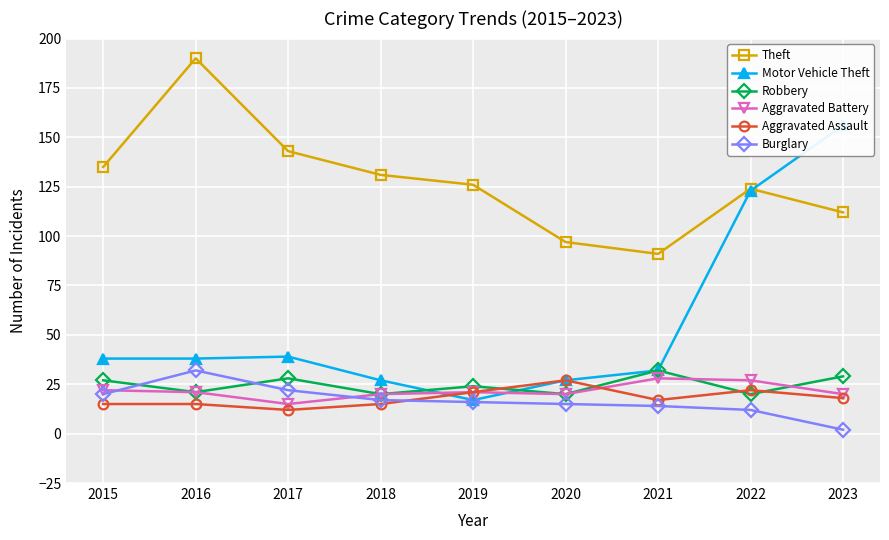

What is the value of the Burglary point at the 6th from the left?

15